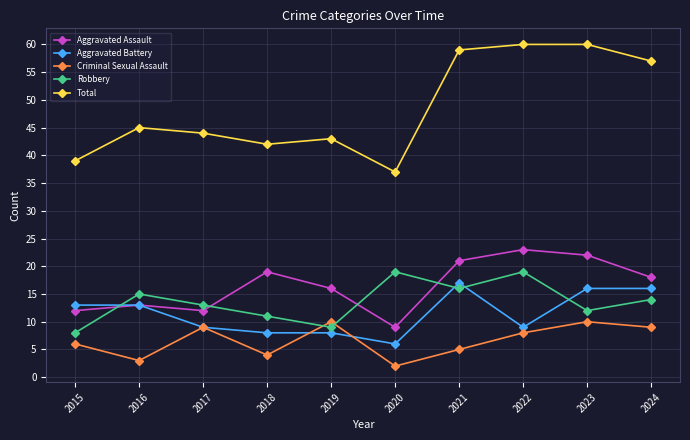

What is the lowest value of the Total series?

37